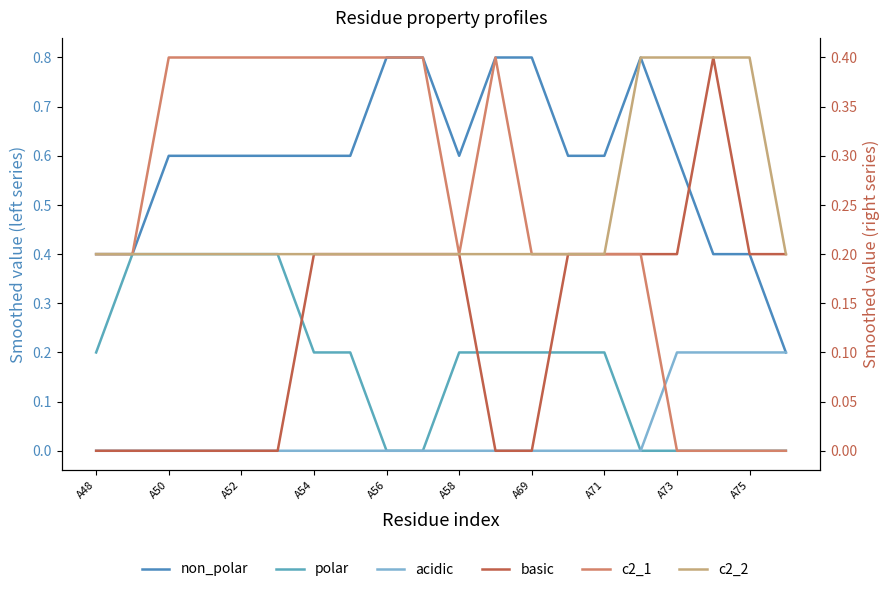

Reading left to right, transcribe all the data shown in this chart.

non_polar: 0.4	0.4	0.6	0.6	0.6	0.6	0.6	0.6	0.8	0.8	0.6	0.8	0.8	0.6	0.6	0.8	0.6	0.4	0.4	0.2
polar: 0.2	0.4	0.4	0.4	0.4	0.4	0.2	0.2	0.0	0.0	0.2	0.2	0.2	0.2	0.2	0.0	0.0	0.0	0.0	0.0
acidic: 0.0	0.0	0.0	0.0	0.0	0.0	0.0	0.0	0.0	0.0	0.0	0.0	0.0	0.0	0.0	0.0	0.2	0.2	0.2	0.2
basic: 0.0	0.0	0.0	0.0	0.0	0.0	0.2	0.2	0.2	0.2	0.2	0.0	0.0	0.2	0.2	0.2	0.2	0.4	0.2	0.2
c2_1: 0.2	0.2	0.4	0.4	0.4	0.4	0.4	0.4	0.4	0.4	0.2	0.4	0.2	0.2	0.2	0.2	0.0	0.0	0.0	0.0
c2_2: 0.2	0.2	0.2	0.2	0.2	0.2	0.2	0.2	0.2	0.2	0.2	0.2	0.2	0.2	0.2	0.4	0.4	0.4	0.4	0.2